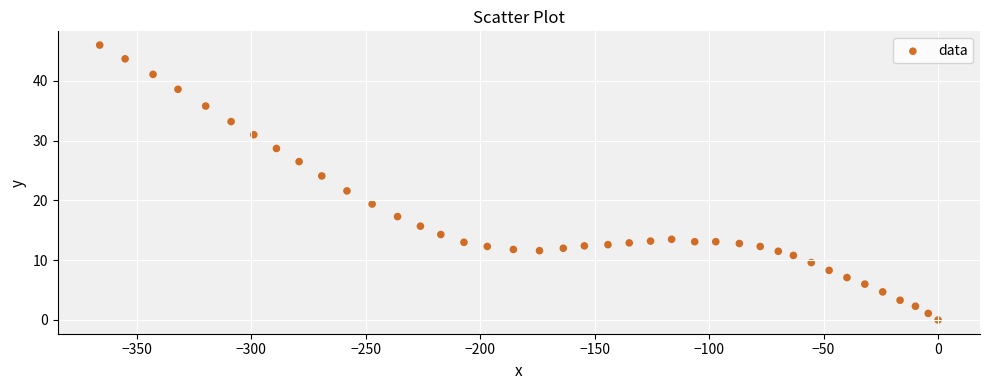

What is the range of X values (max minus min)?

366.2